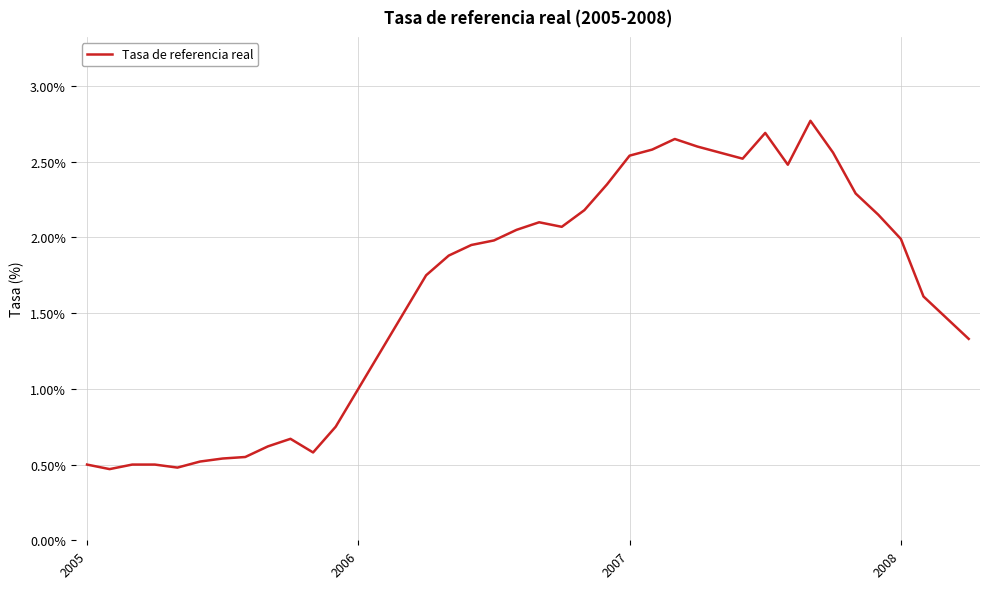

What is the greatest value displayed?

2.8